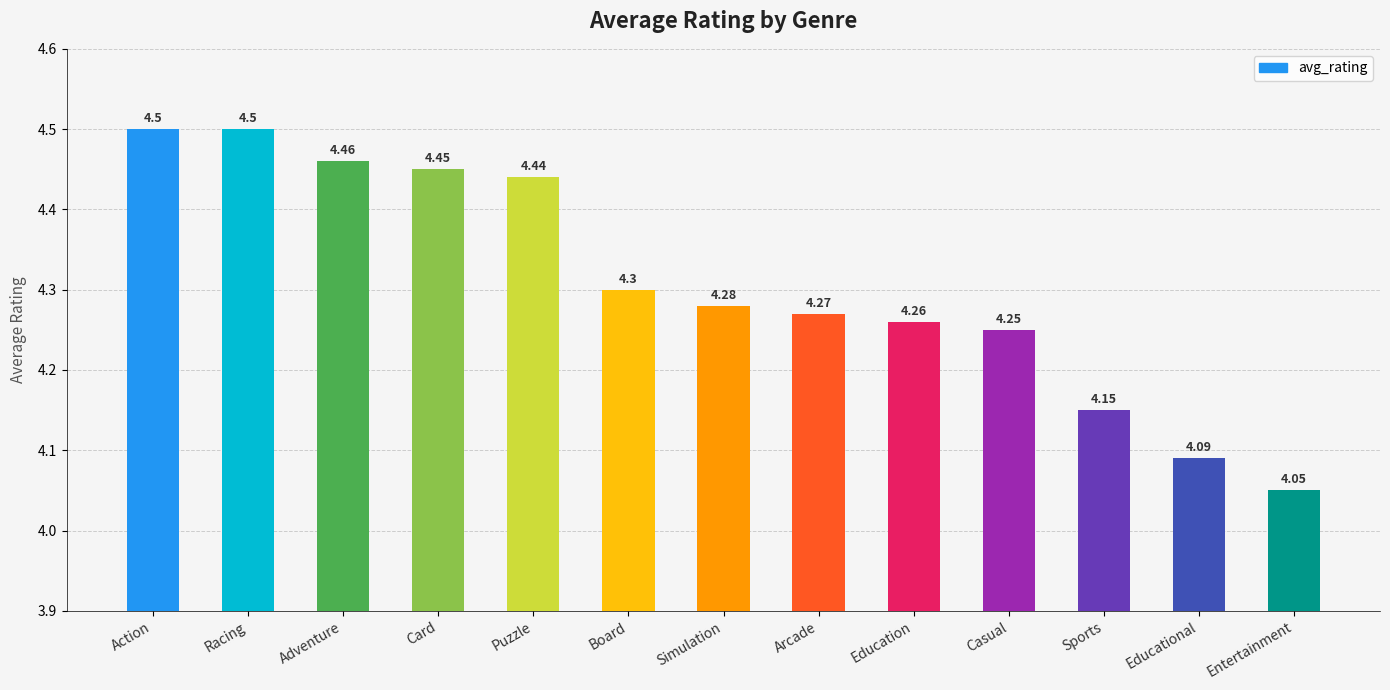

What is the greatest value displayed?

4.5